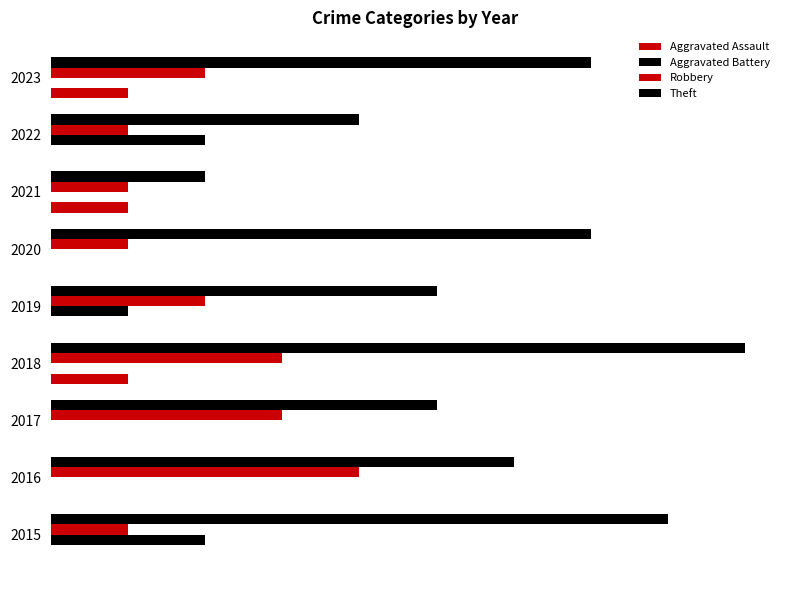

How many bars are there in each group?

4